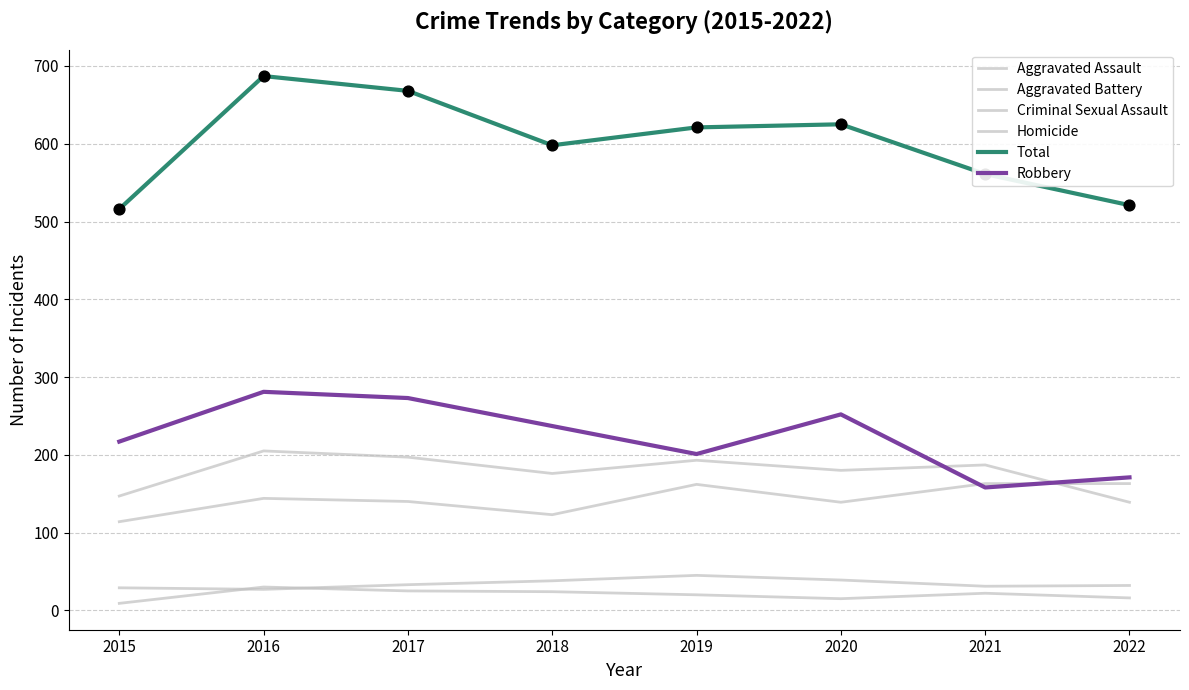

Is this an area chart (filled region under the line)?

No